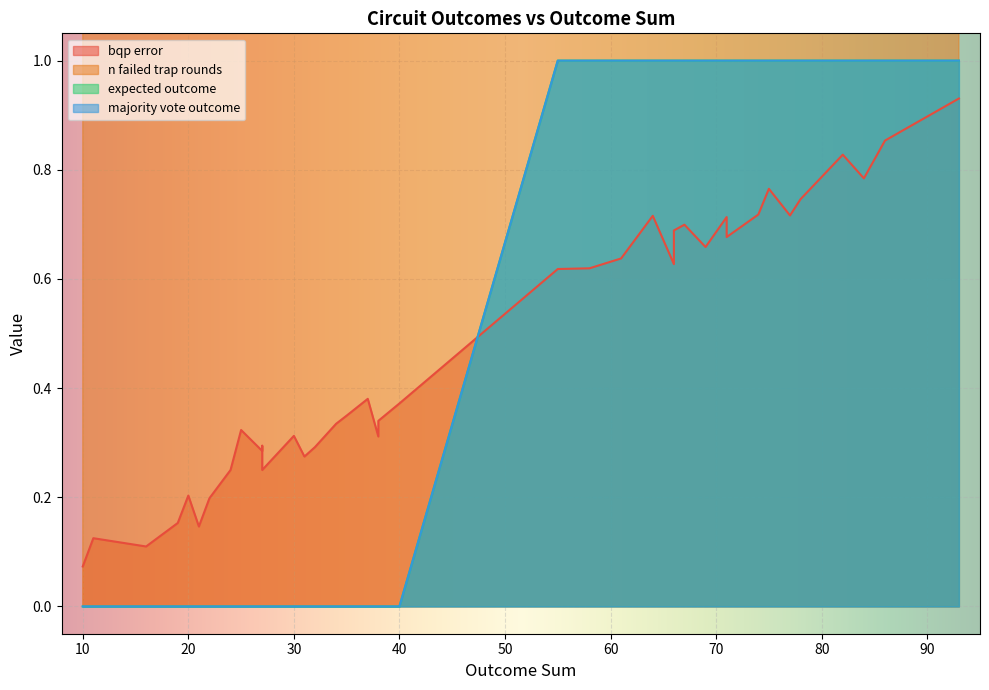

What are all the series names shown in the legend?

bqp_error, n_failed_trap_rounds, expected_outcome, majority_vote_outcome